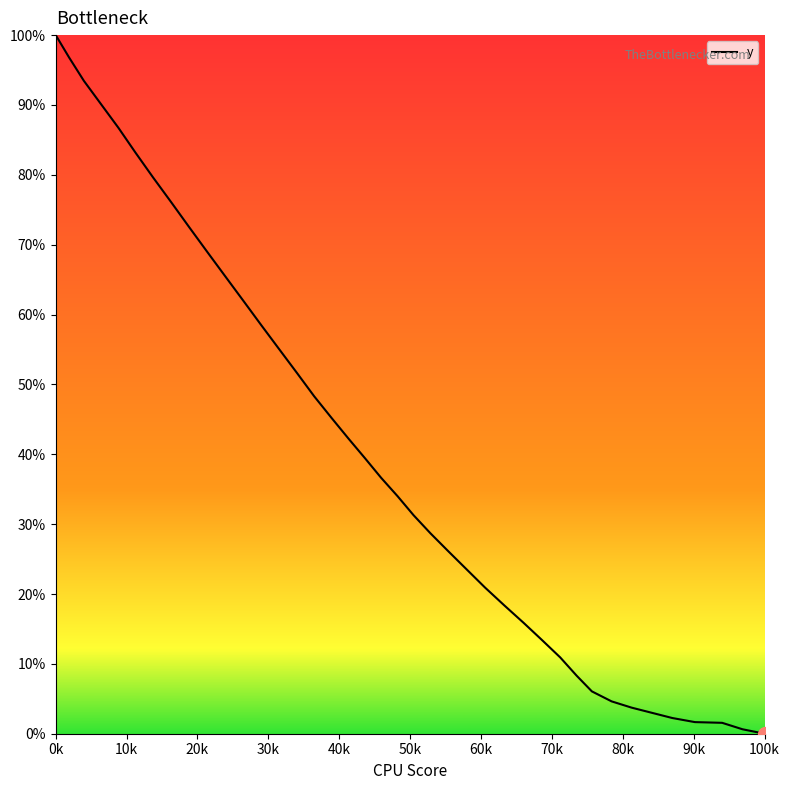

What is the sum of all values?

1606.1